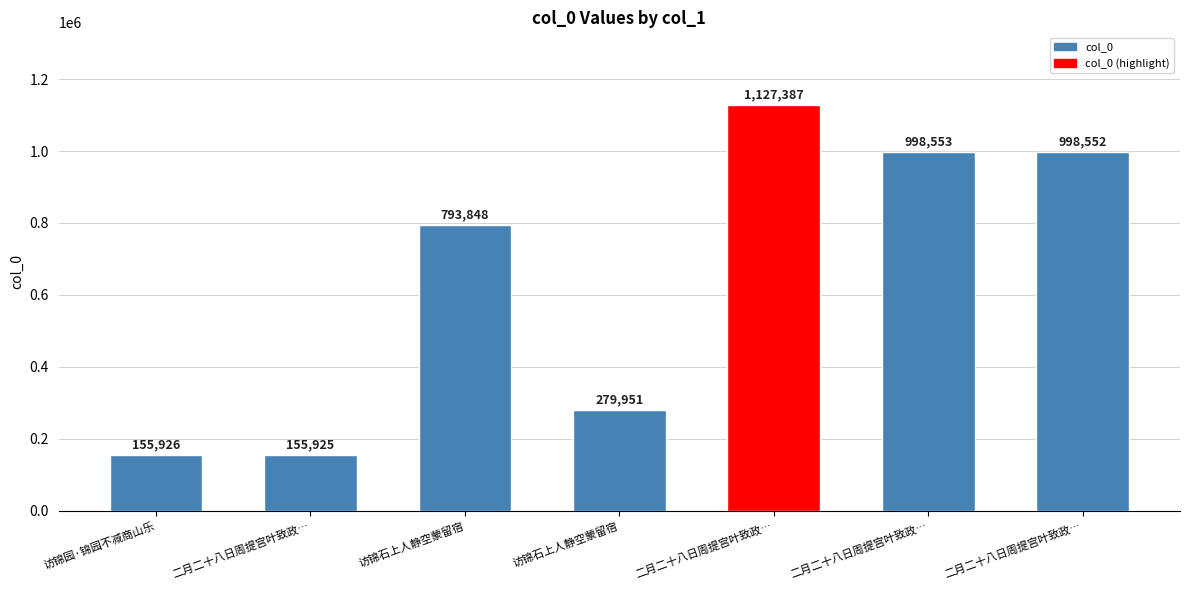

Reading left to right, what are all the values shown in this chart?

访锦园·锦园不减商山乐=155926	二月二十八日周提宫叶致政…=155925	访锦石上人静空蒙留宿=793848	访锦石上人静空蒙留宿=279951	二月二十八日周提宫叶致政…=1127387	二月二十八日周提宫叶致政…=998553	二月二十八日周提宫叶致政…=998552